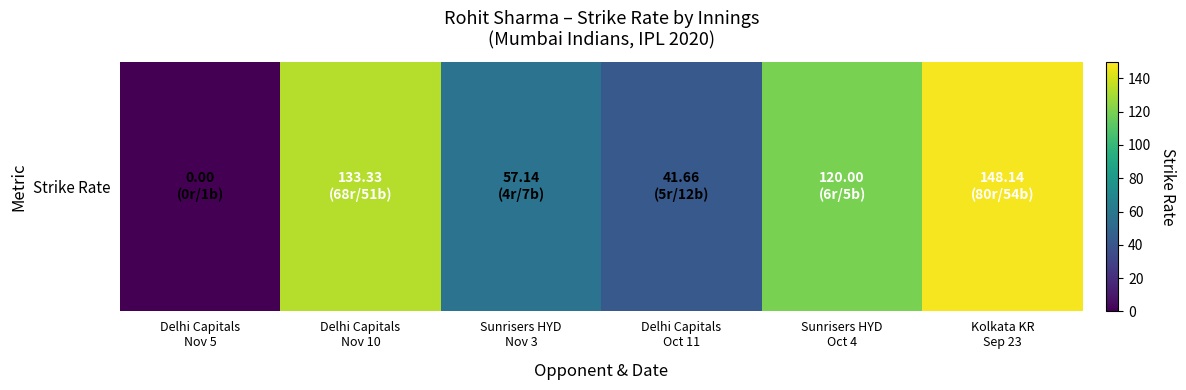

What is the greatest value displayed?

148.1